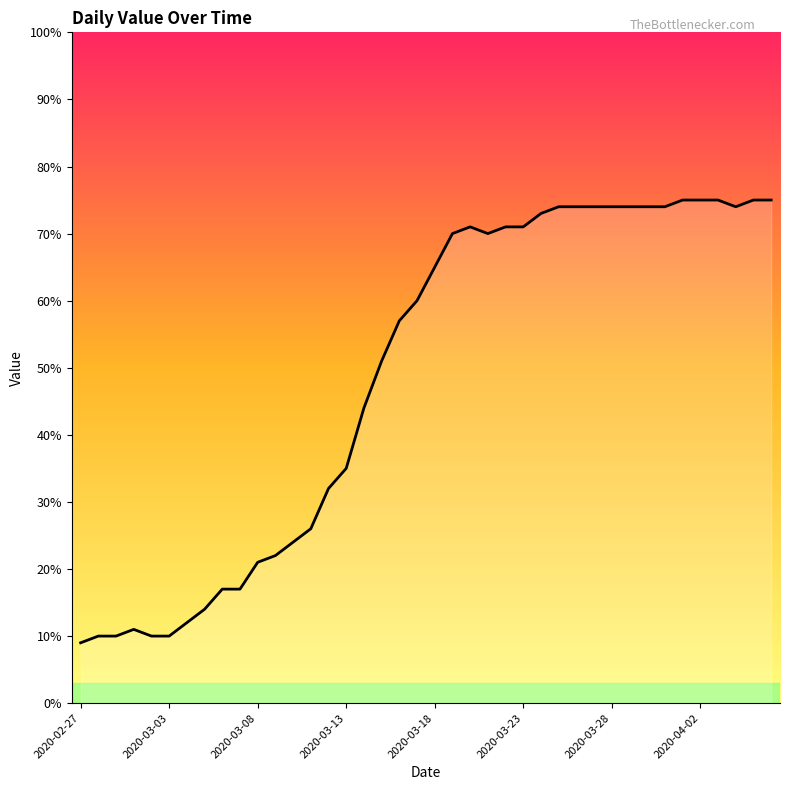

What is the average value?

49